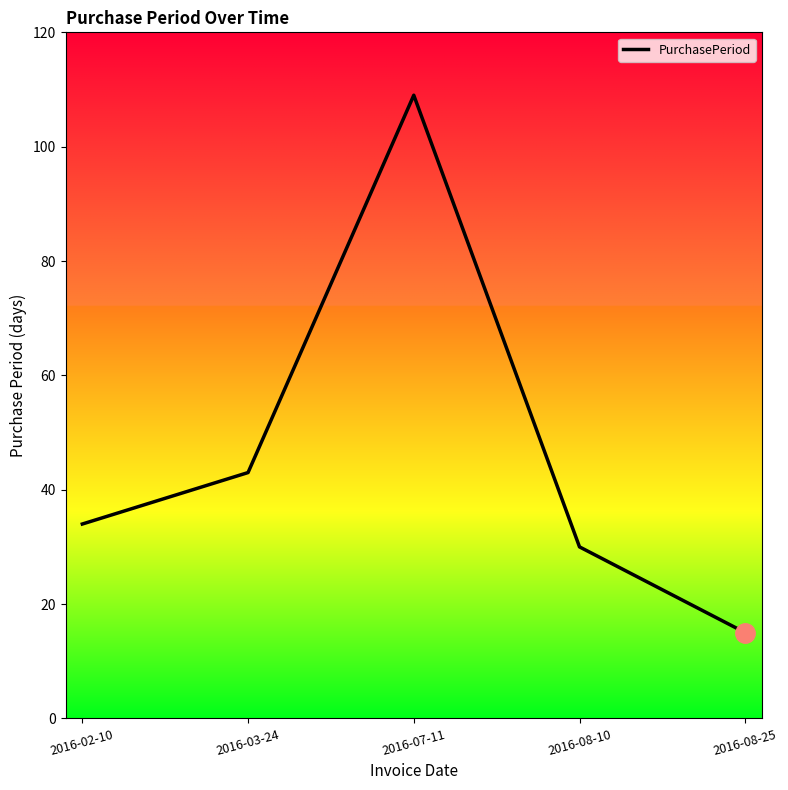

Where does the data first go above 34?

2016-03-24